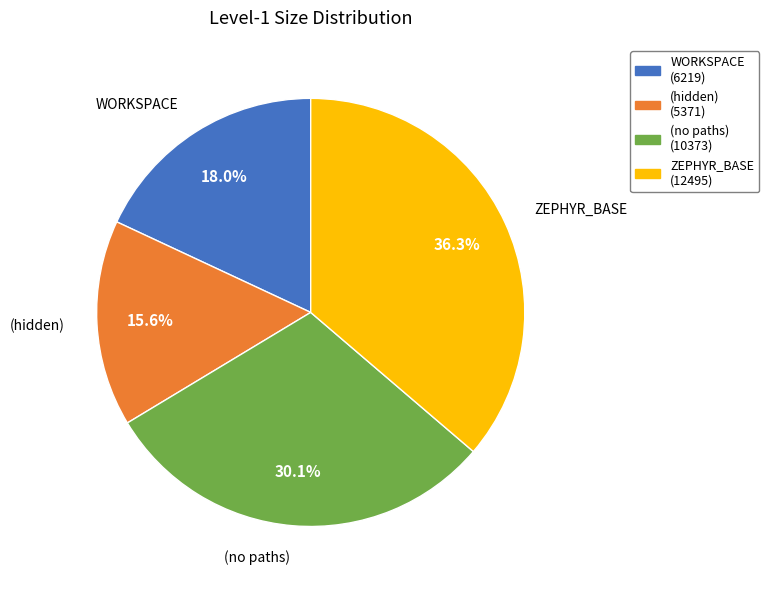

Is there a majority slice in this chart?

No